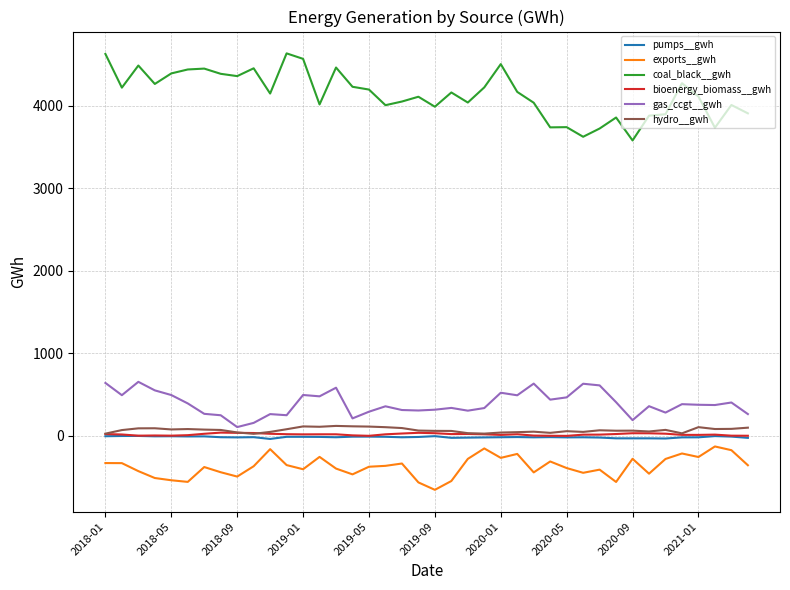

What is the highest value of the exports__gwh series?

-128.9